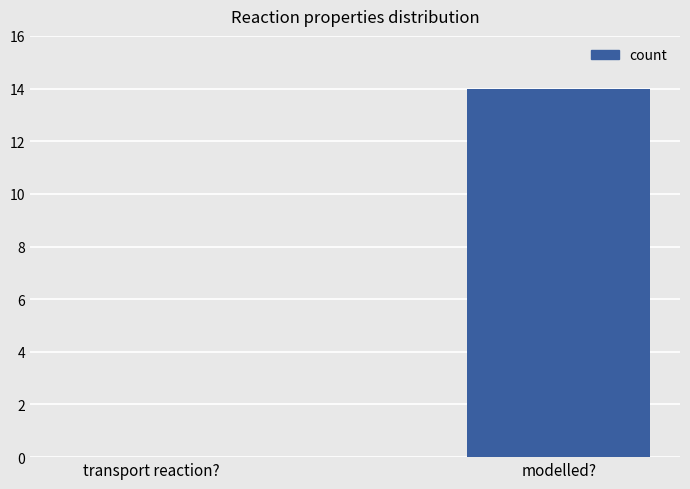

What is the maximum value shown in the chart?

14